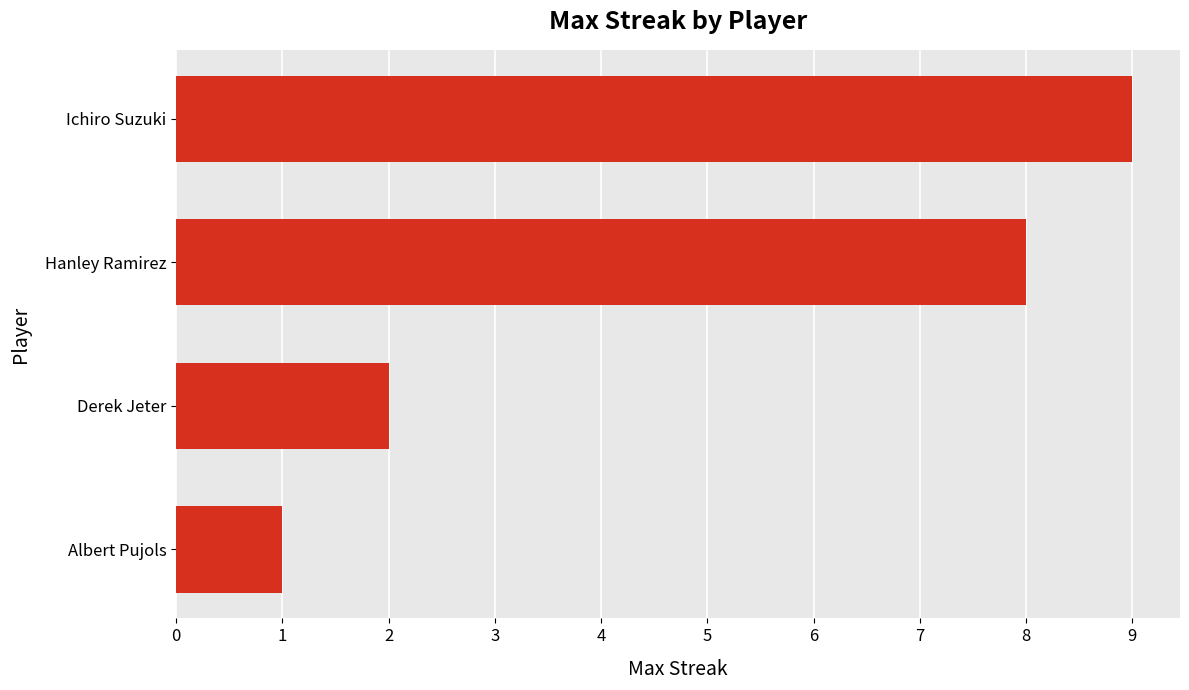

Is it true that the value at Hanley Ramirez is 5?

False